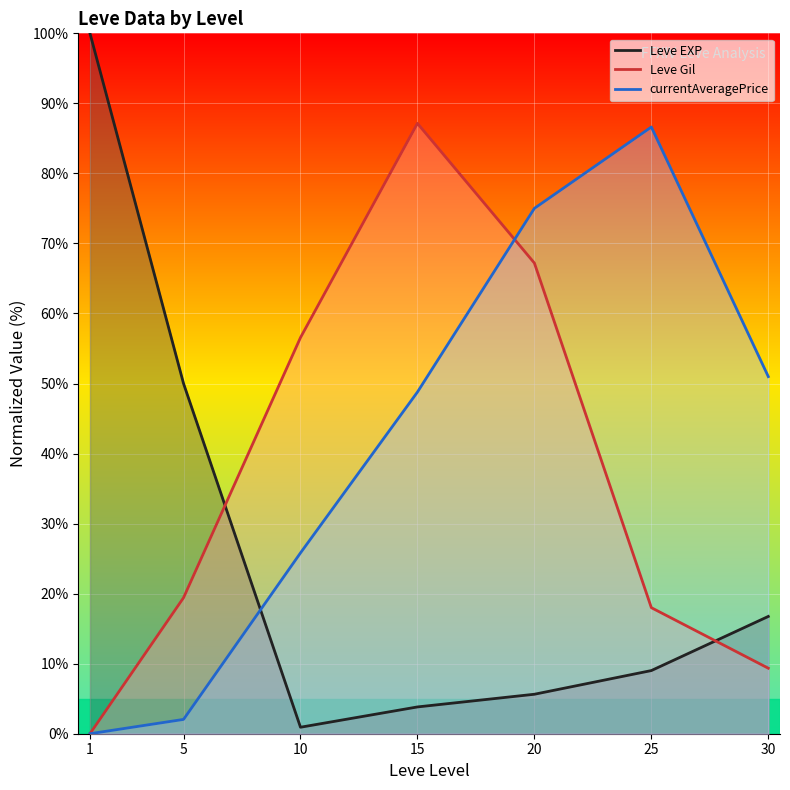

How many times do Leve Gil and currentAveragePrice cross each other?

1